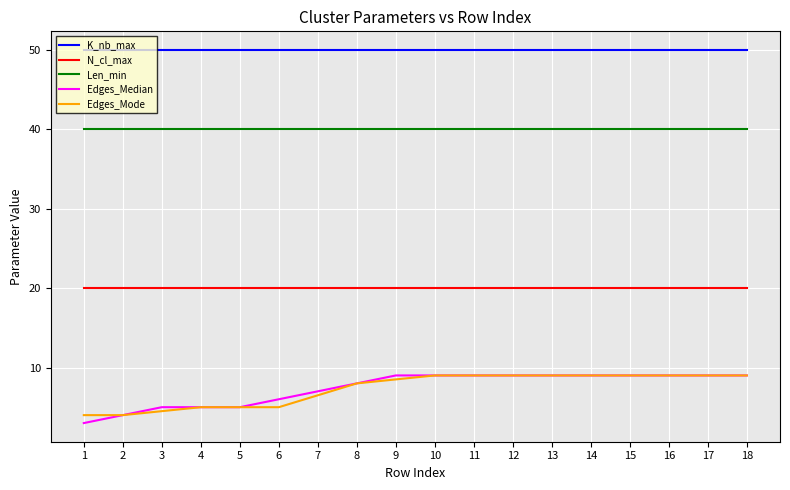

Count the number of data series in this chart.

5